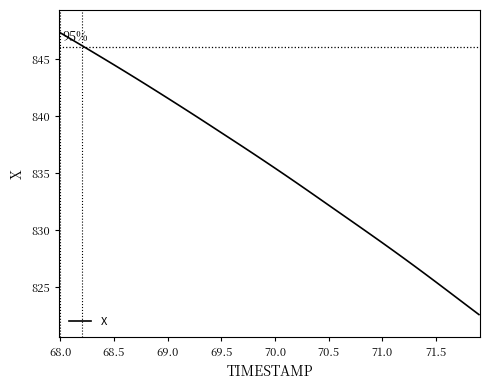

What is the minimum value shown in the chart?

822.6